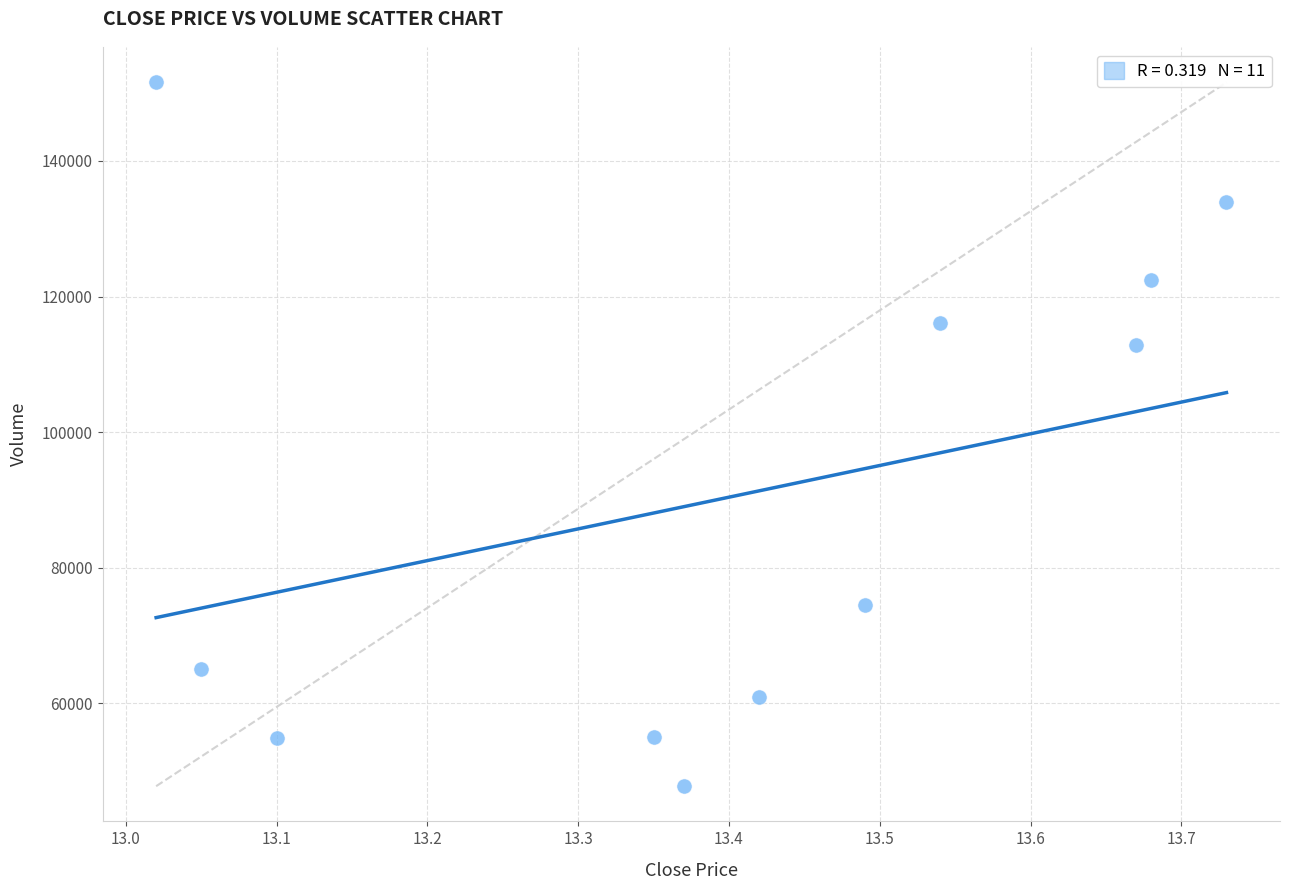

What Y value in the scatter plot is closest to 99686?

112828.1